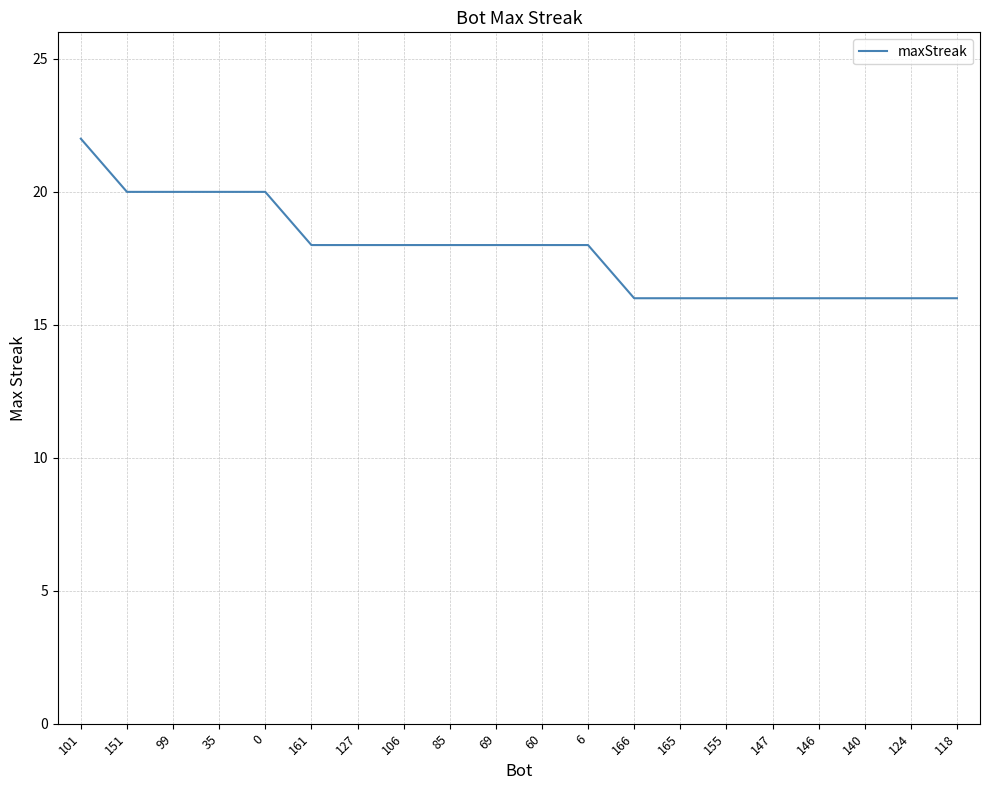

What position from the left is 147?

16